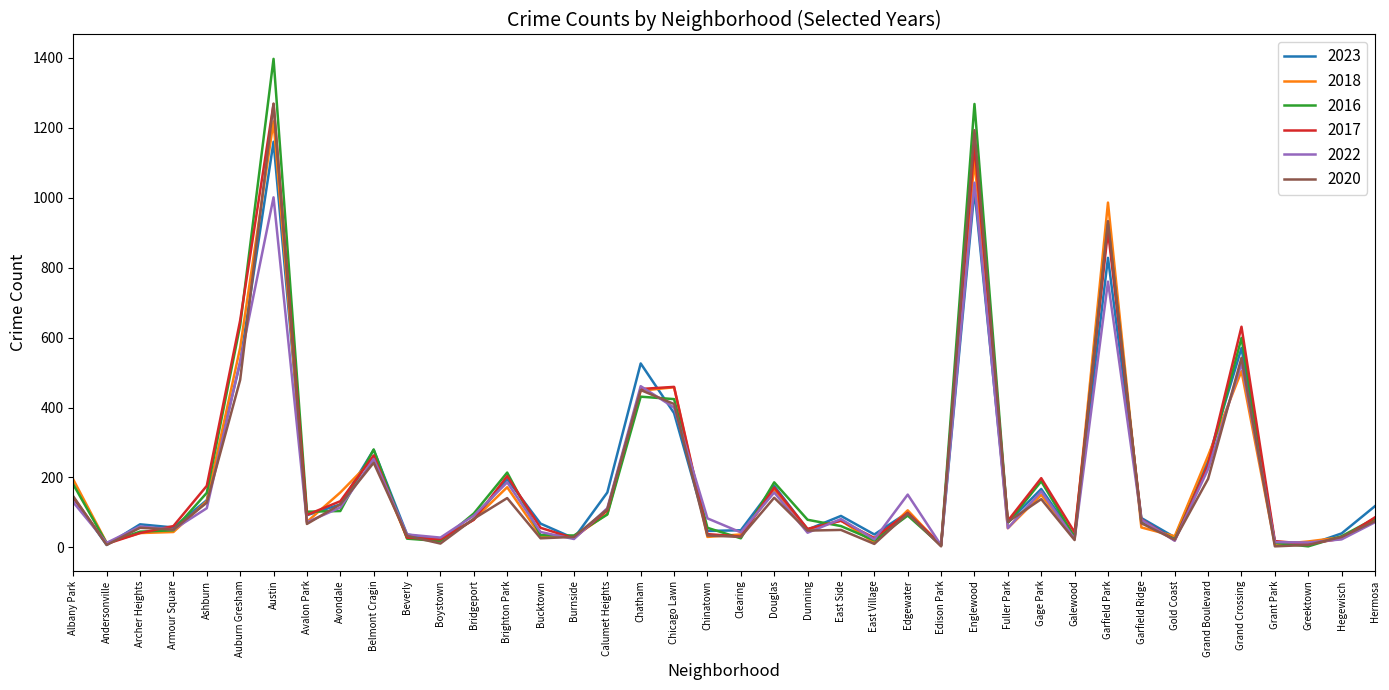

At which label does 2017 reach its peak?

Austin